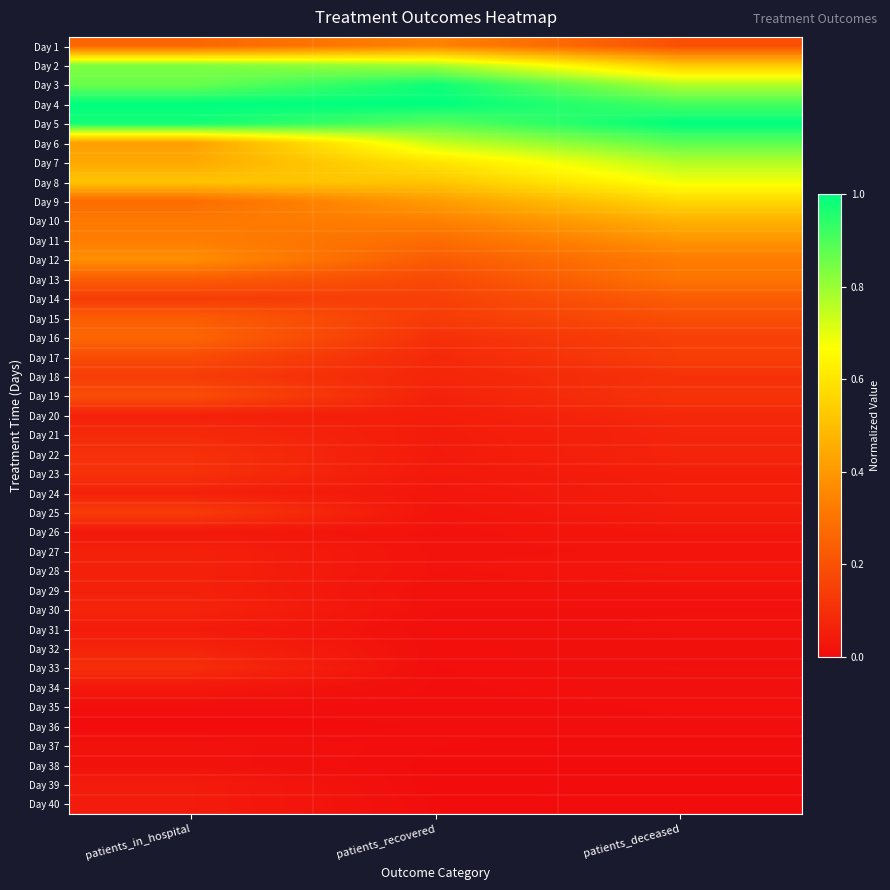

Rank the series by their maximum value, from lowest to highest.

Day 36, Day 35, Day 37, Day 38, Day 26, Day 34, Day 31, Day 39, Day 40, Day 24, Day 27, Day 28, Day 29, Day 30, Day 32, Day 20, Day 21, Day 33, Day 22, Day 23, Day 18, Day 25, Day 17, Day 19, Day 14, Day 15, Day 16, Day 13, Day 1, Day 12, Day 11, Day 10, Day 9, Day 8, Day 7, Day 2, Day 6, Day 3, Day 4, Day 5